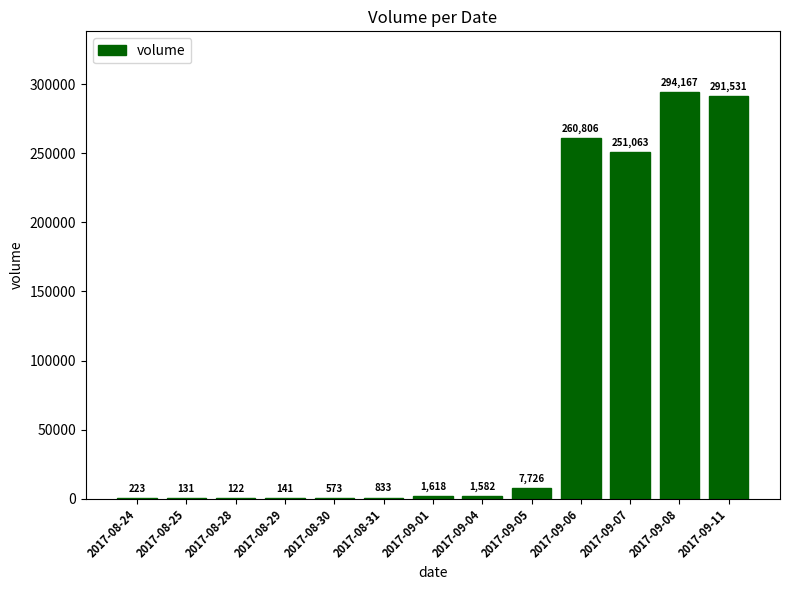

Where is the data nearest to the value 147144?

2017-09-07